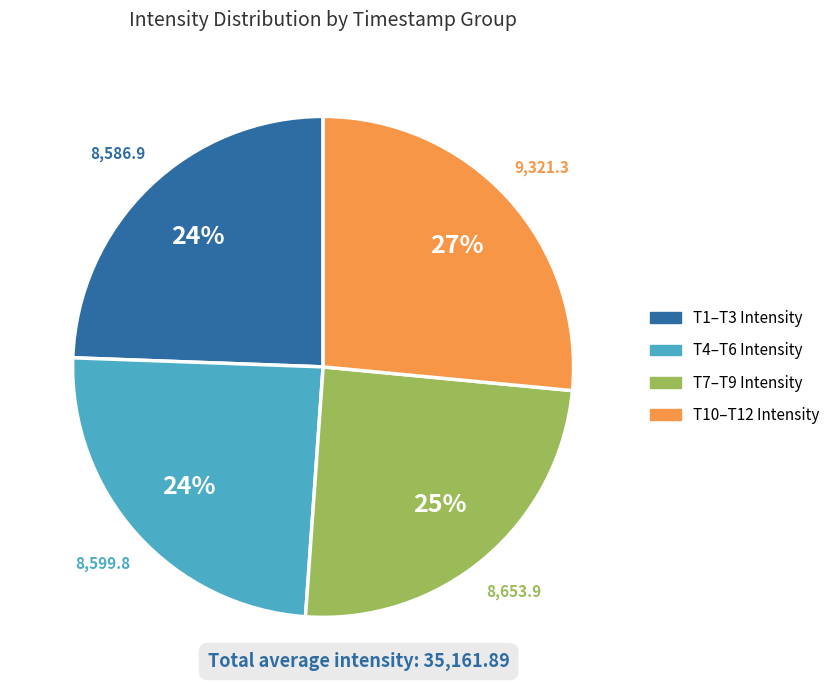

Is there any slice that represents more than half of the pie?

No